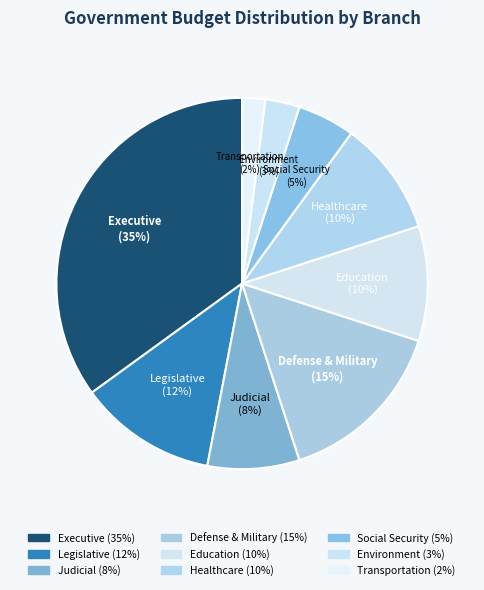

Is it true that Healthcare is 10% of the pie?

True